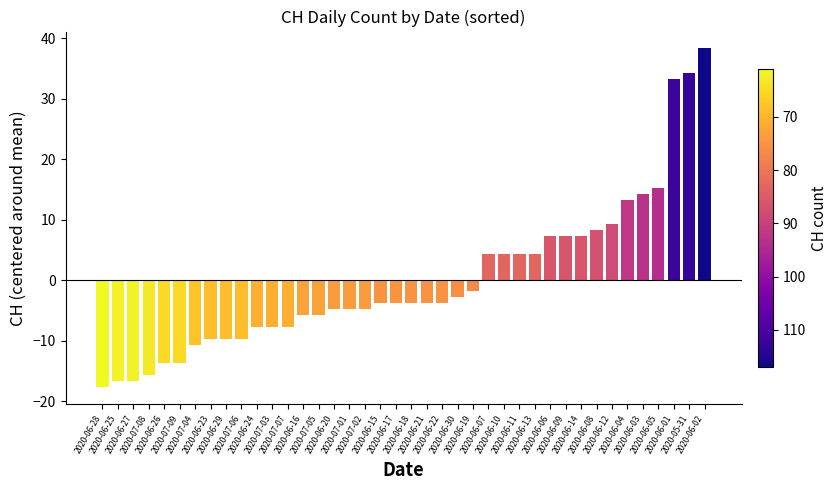

What is the difference between the maximum and minimum values?

56.0